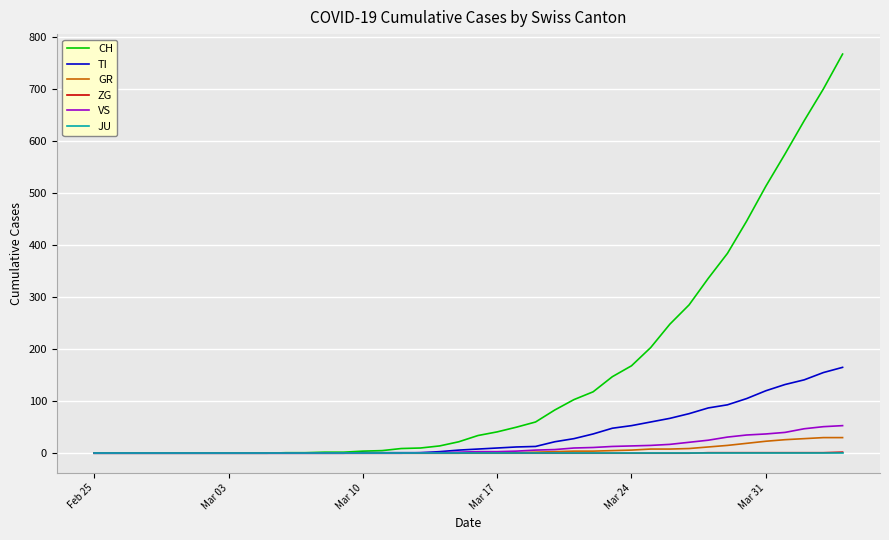

Which series has the largest total across all categories?

CH